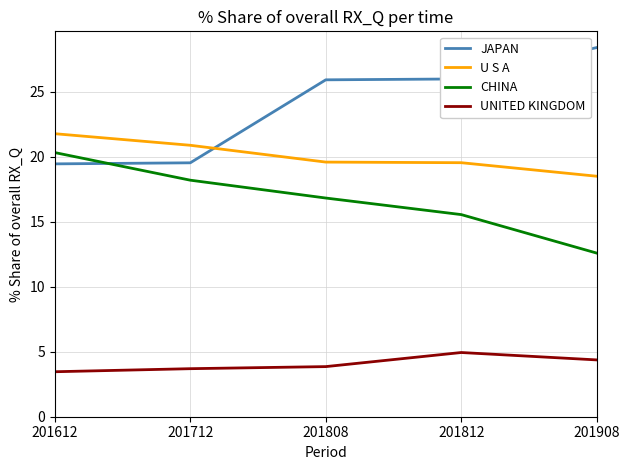

True or false: UNITED KINGDOM has a value of 4.8 at 201612.

False